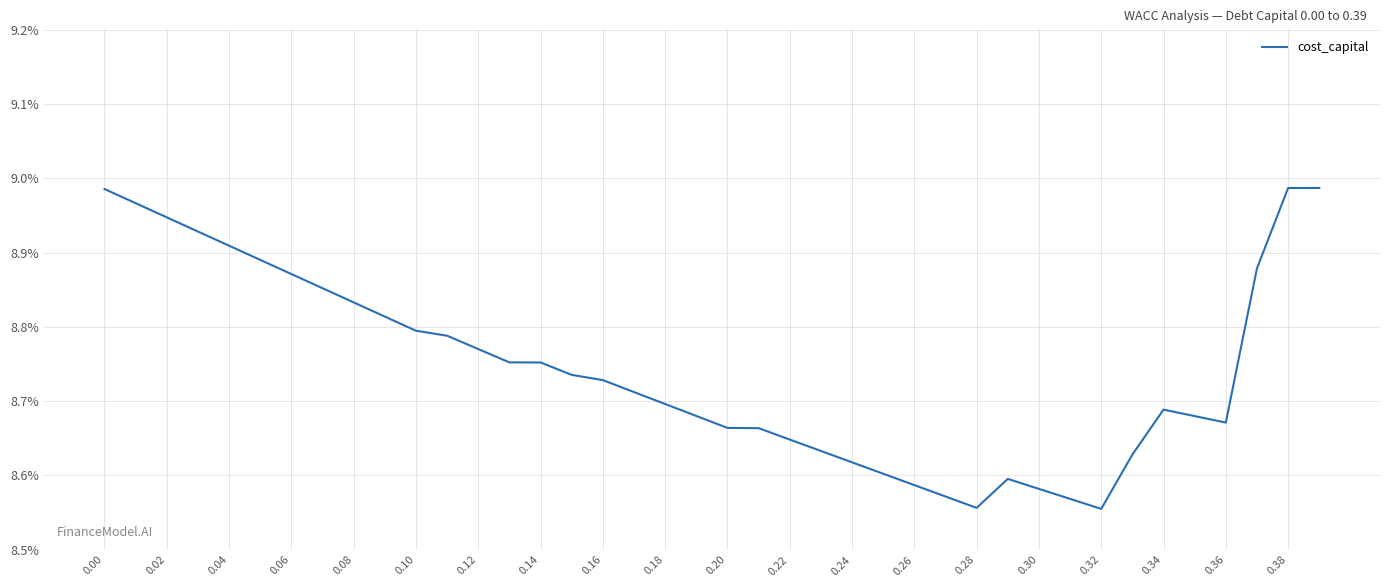

What is the average value?

0.1